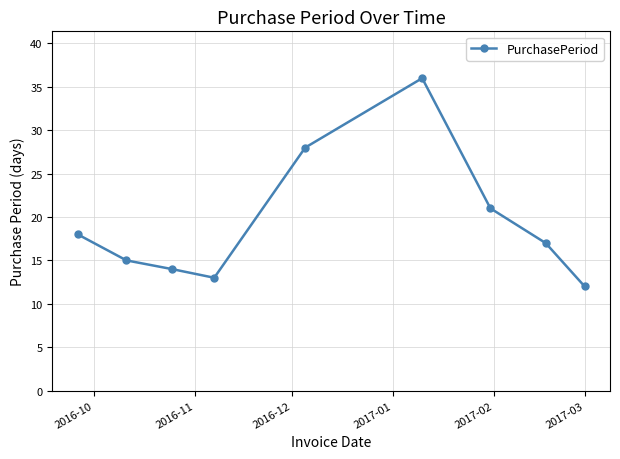

Reading left to right, list all the values displayed in this chart.

18	15	14	13	28	36	21	17	12